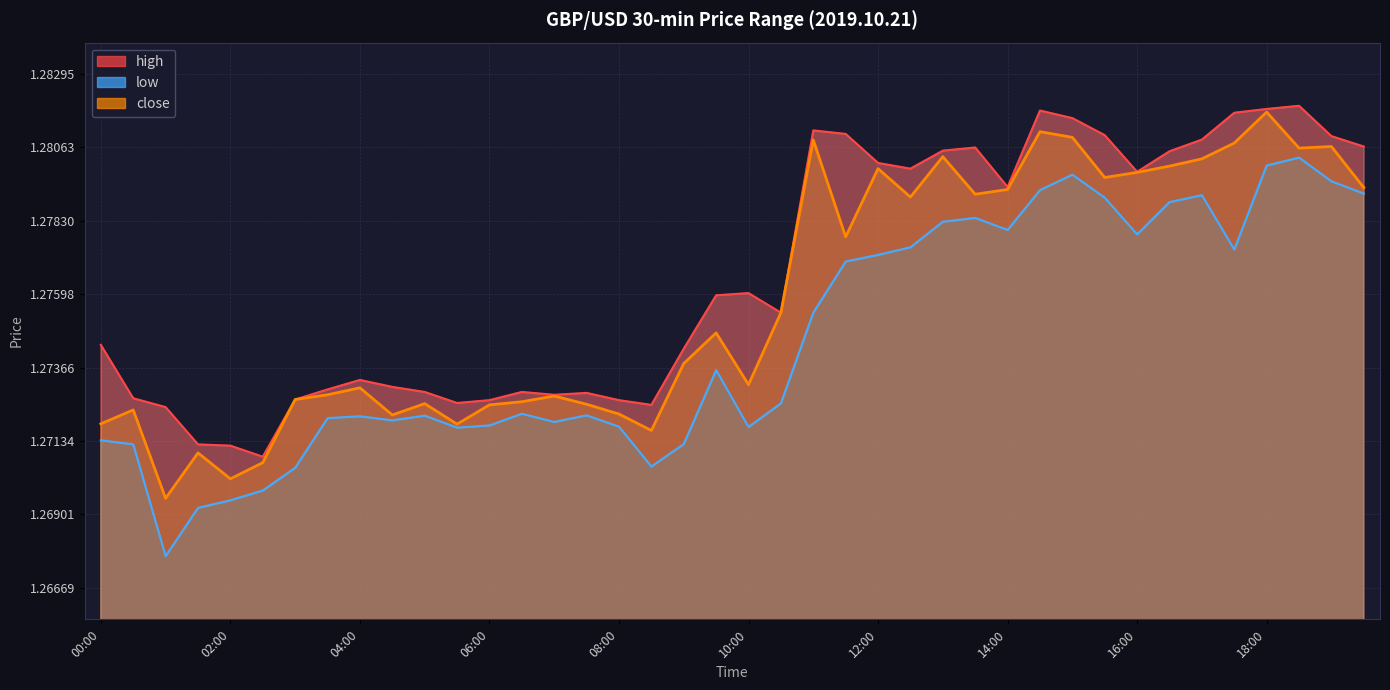

True or false: close and low cross at least once.

False